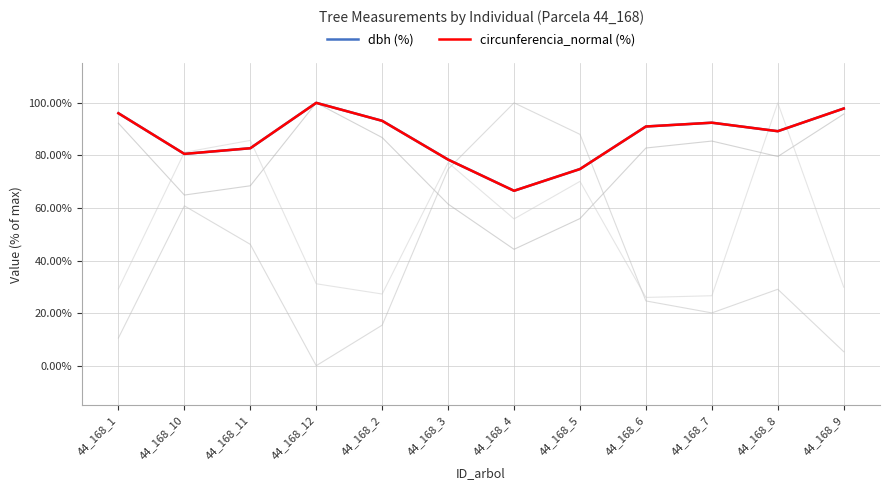

What is the difference between the dbh (%) values at 44_168_6 and 44_168_4?

24.5